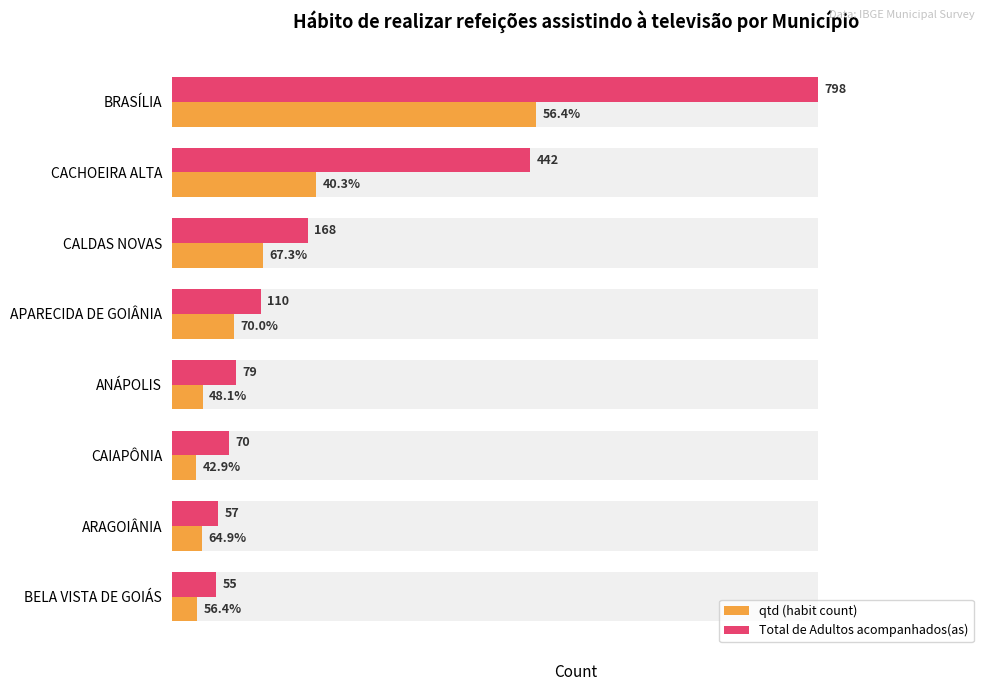

At how many categories does at least one series exceed 614?

1